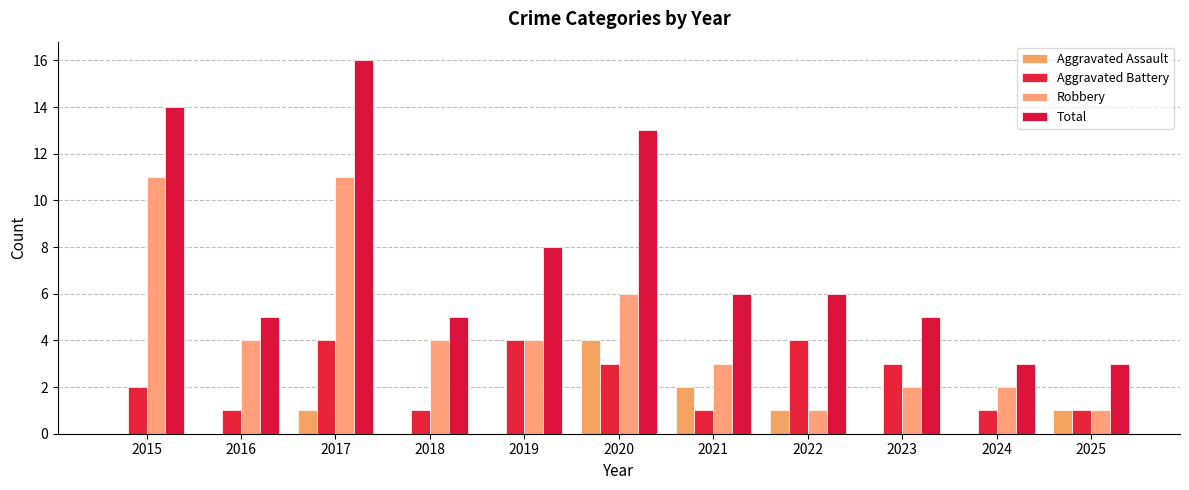

What is the value of the Aggravated Battery bar at the 10th from the left?

1